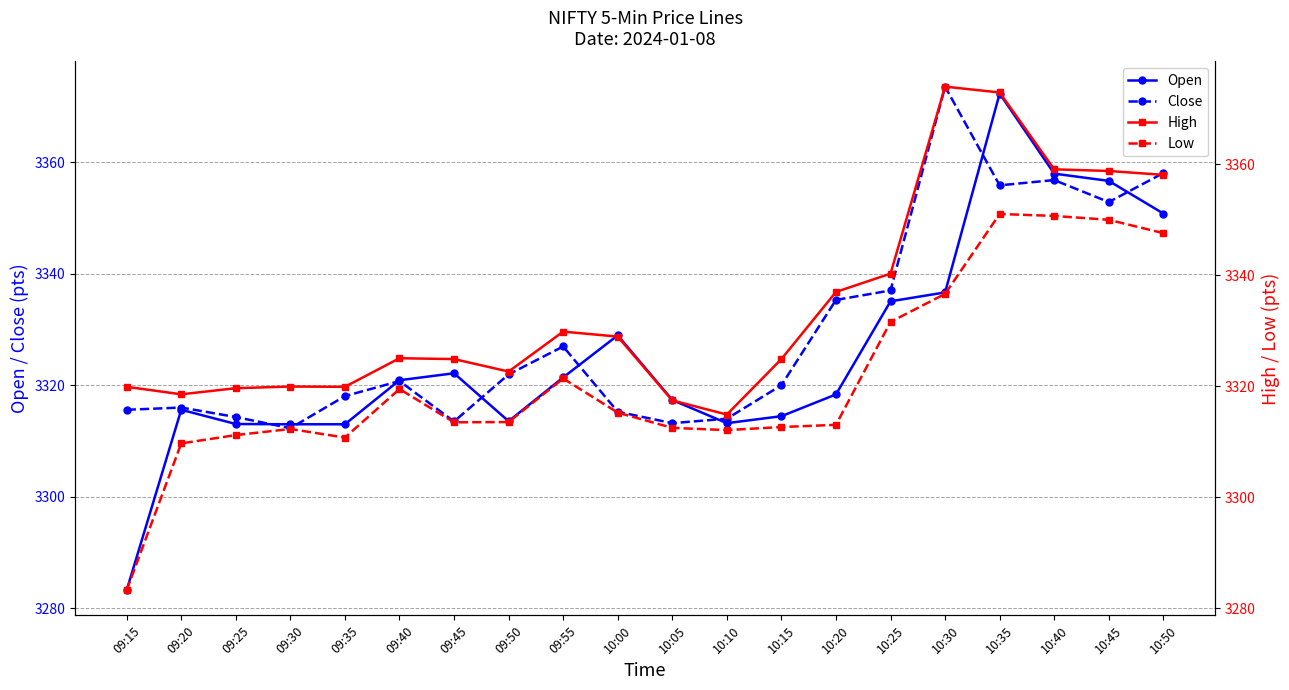

The value of Close at 10:05 is 3313.2. True or false?

True